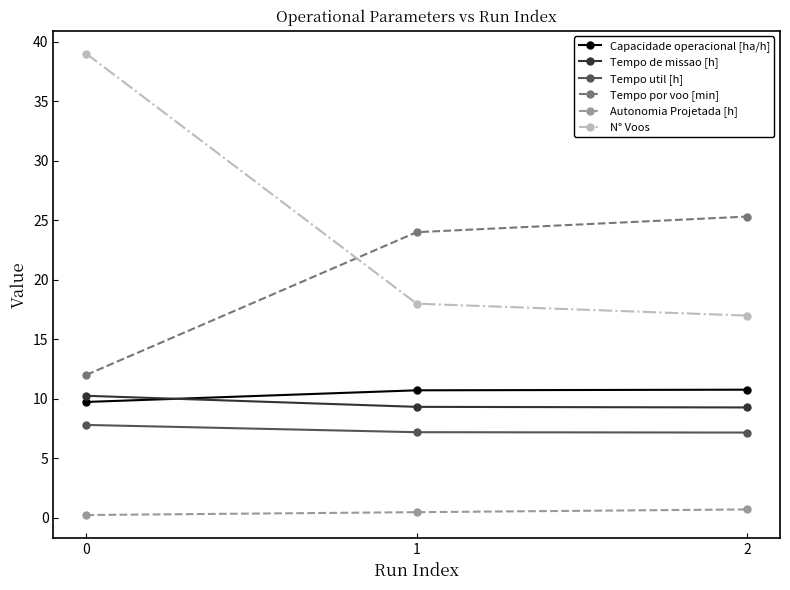

Is the value of N° Voos at 1 greater than the value of Tempo util [h] at 2?

Yes